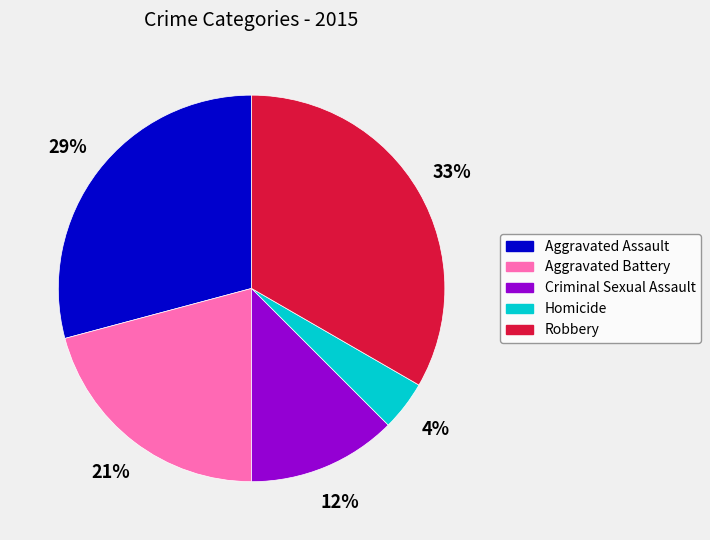

Is Robbery the majority of the pie?

No